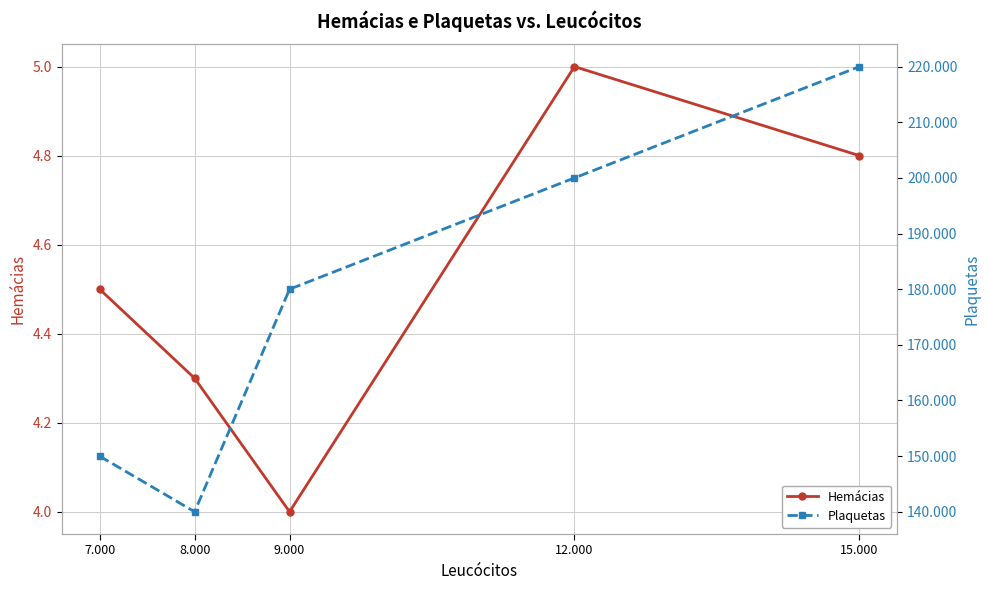

What is the total value across all series at 15.000?

220004.8